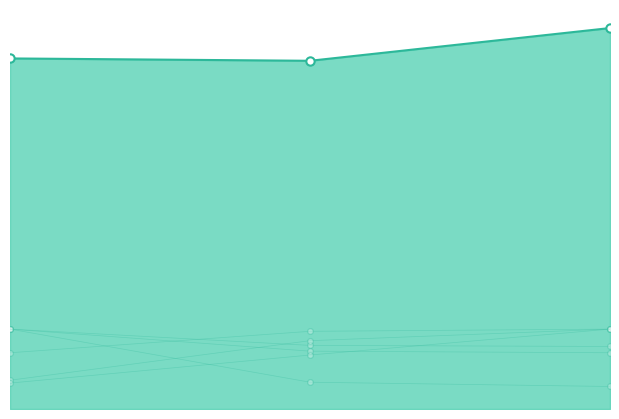

Does the chart have visible grid lines?

No